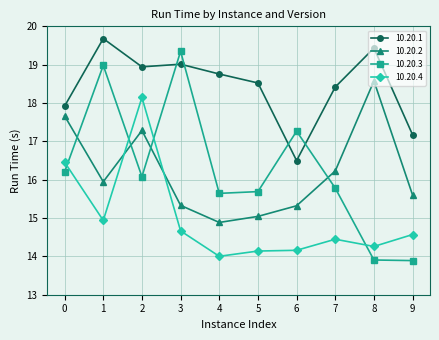

Which series has the largest range (max minus min)?

10.20.3